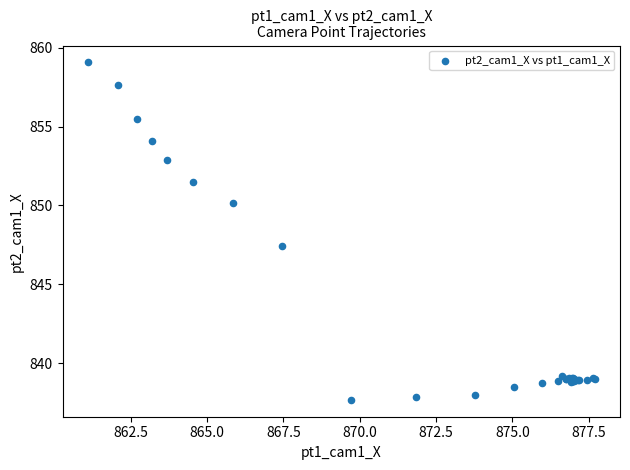

What Y value in the scatter plot is closest to 848?

847.4